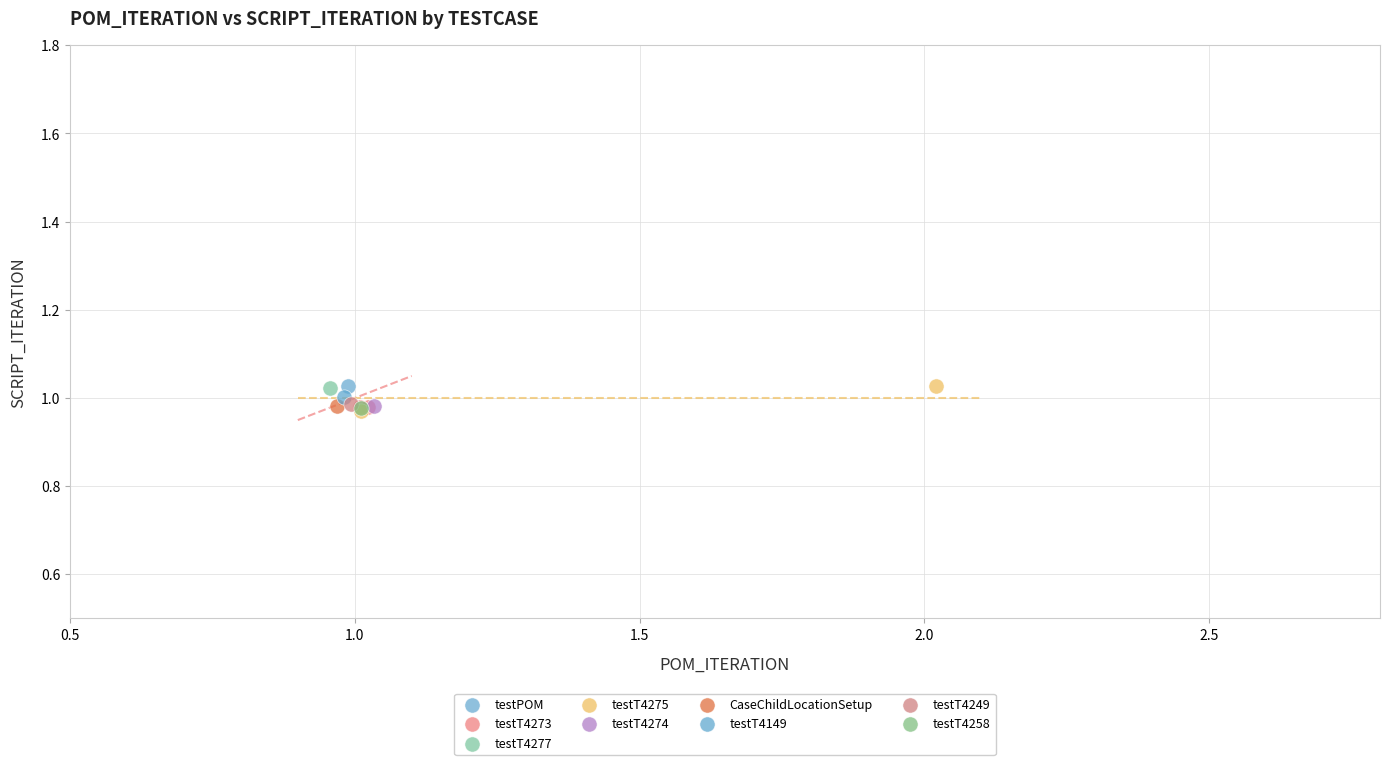

What are all the series names shown in the legend?

testPOM, testT4273, testT4277, testT4275, testT4274, CaseChildLocationSetup, testT4149, testT4249, testT4258